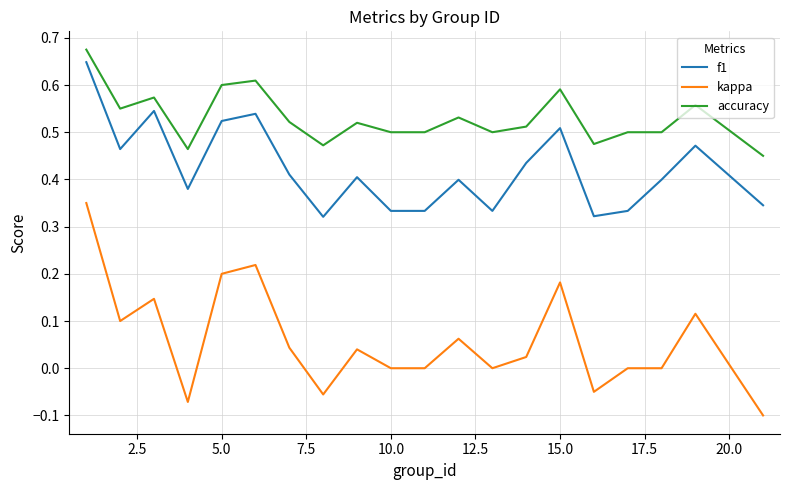

List the series in order of their overall mean, highest first.

accuracy, f1, kappa